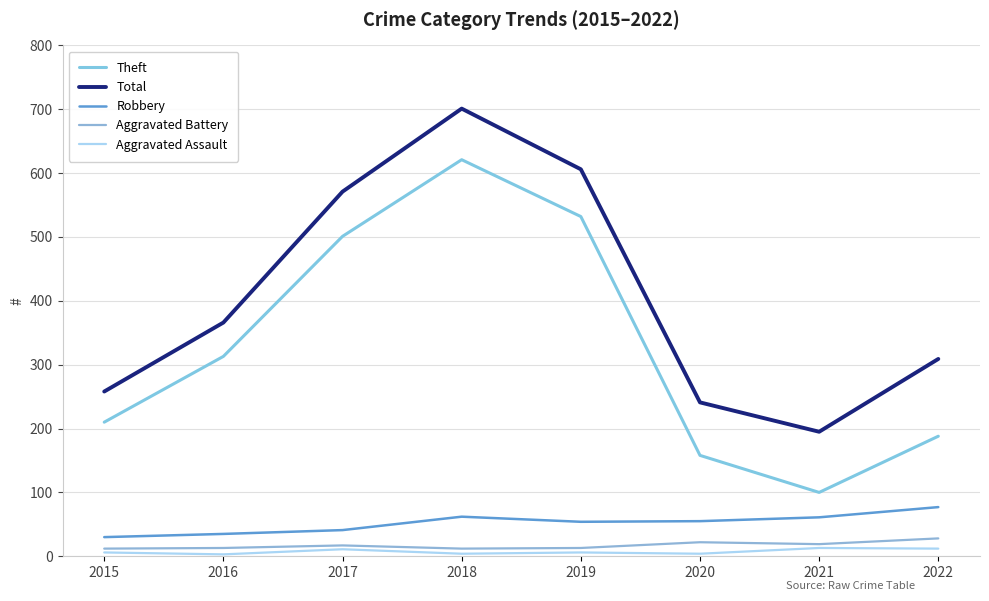

At which label does Total reach its peak?

2018